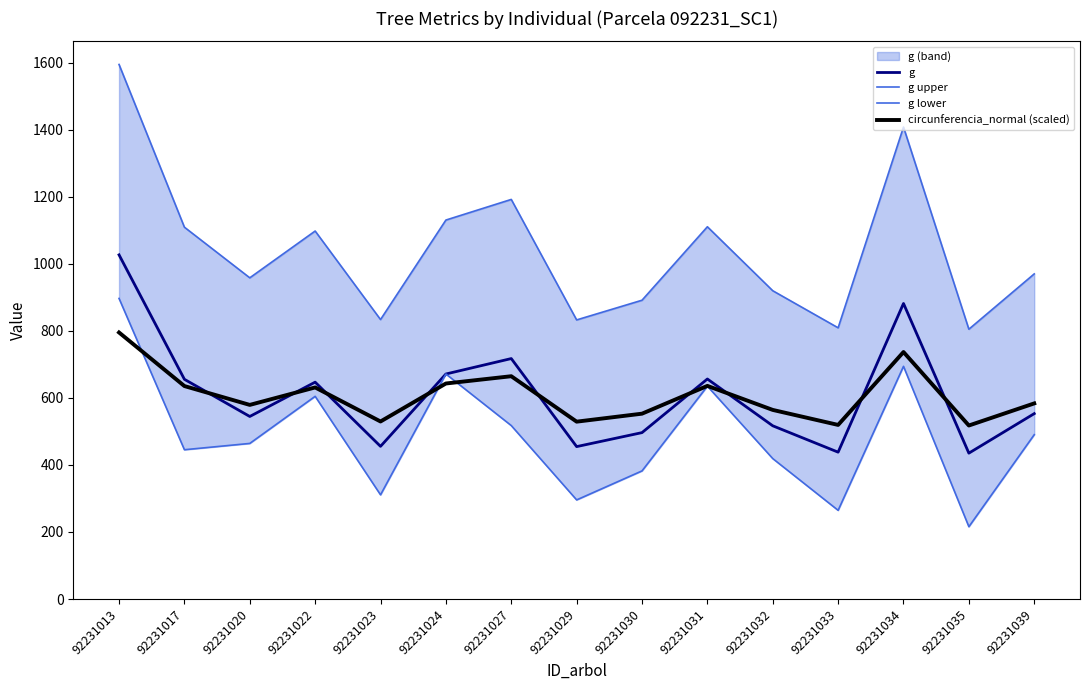

What is the minimum value shown in the chart?

215.7